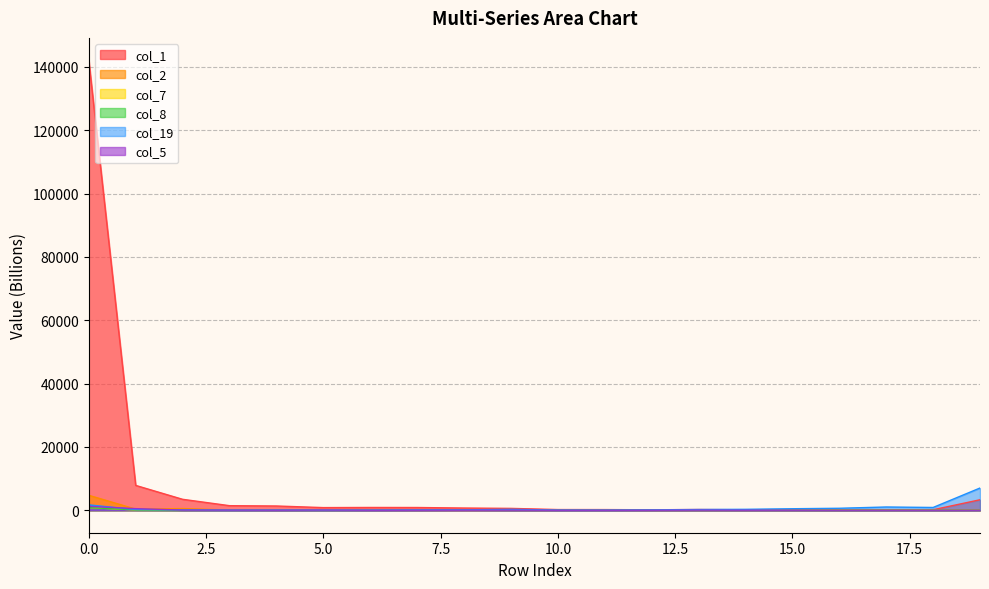

The value of col_2 at 4 is 7.9. True or false?

True